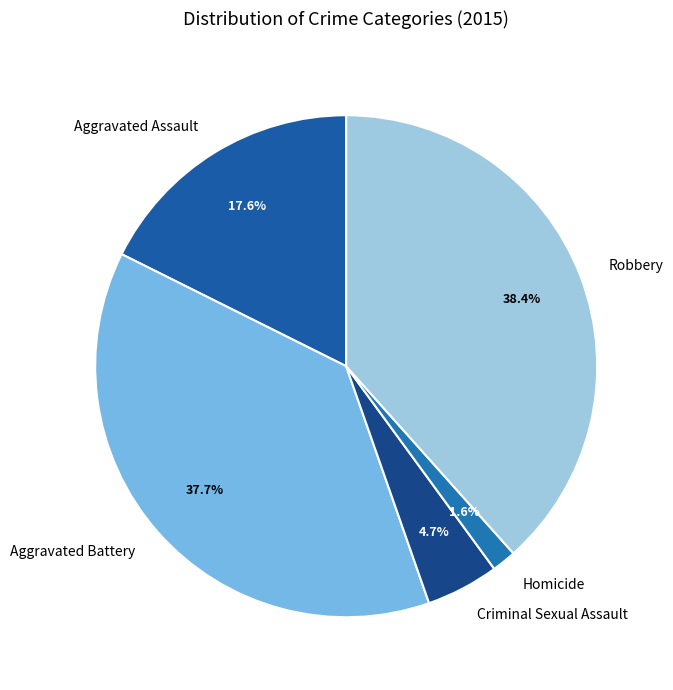

Is the sum of Aggravated Assault and Criminal Sexual Assault greater than half?

No